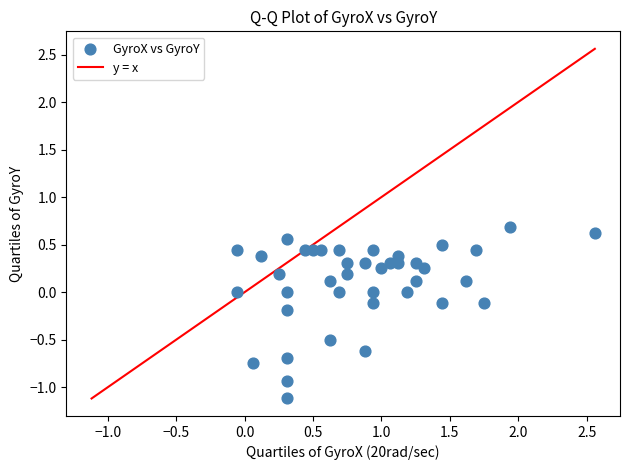

What is the range of Y values (max minus min)?

1.8